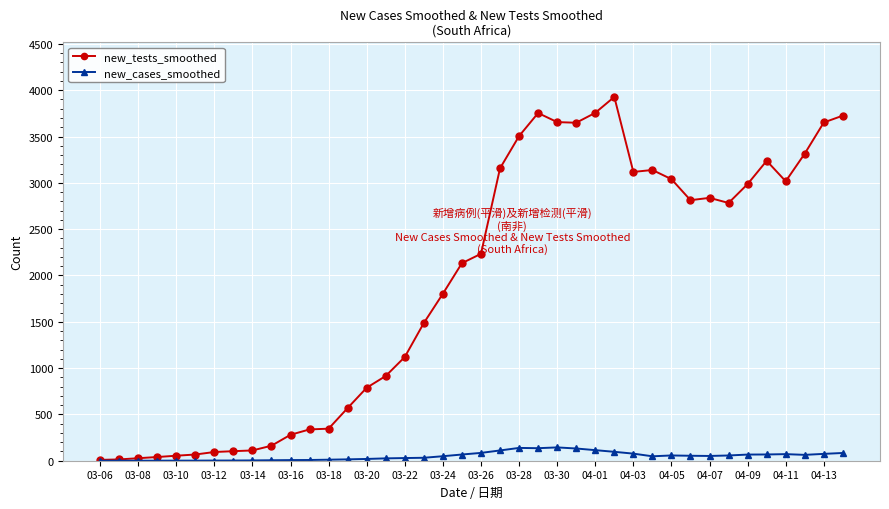

Rank the series by their maximum value, from highest to lowest.

new_tests_smoothed, new_cases_smoothed